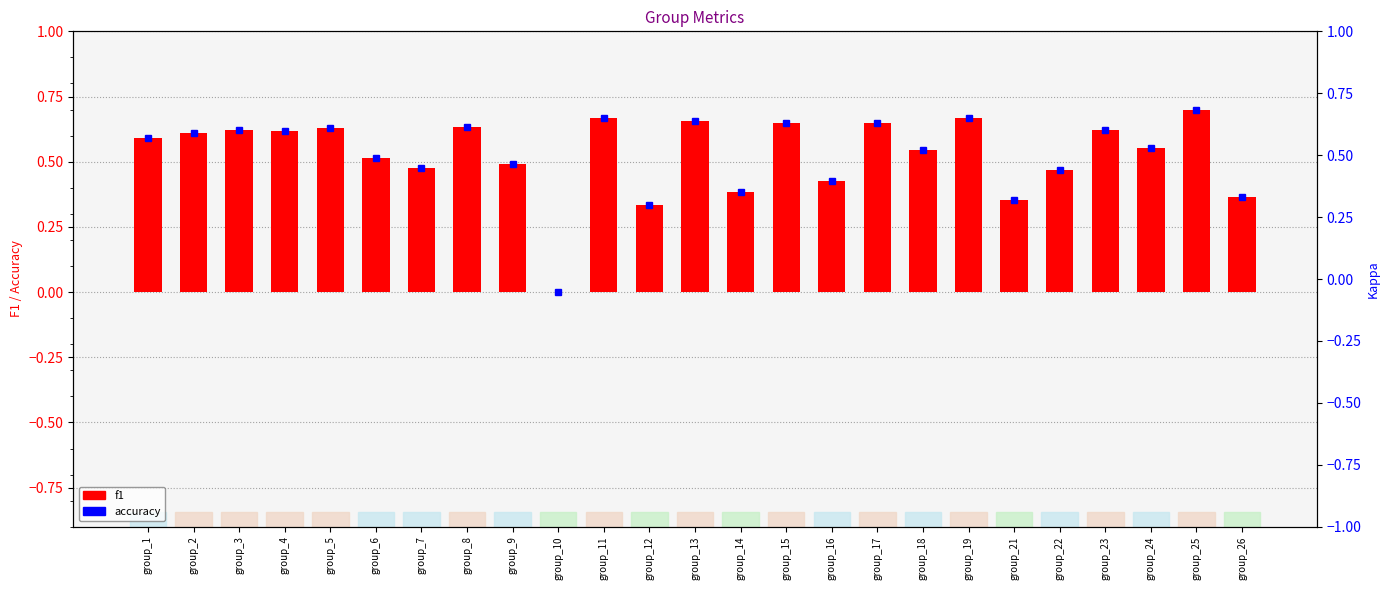

How many values are between 0 and 1?

25